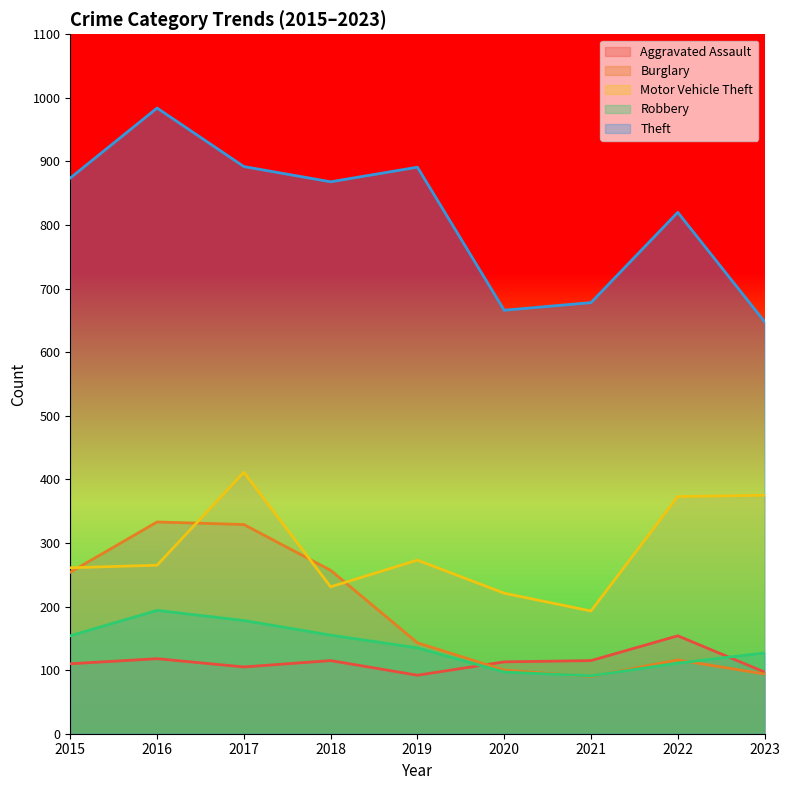

Where is the first local maximum for Robbery?

2016